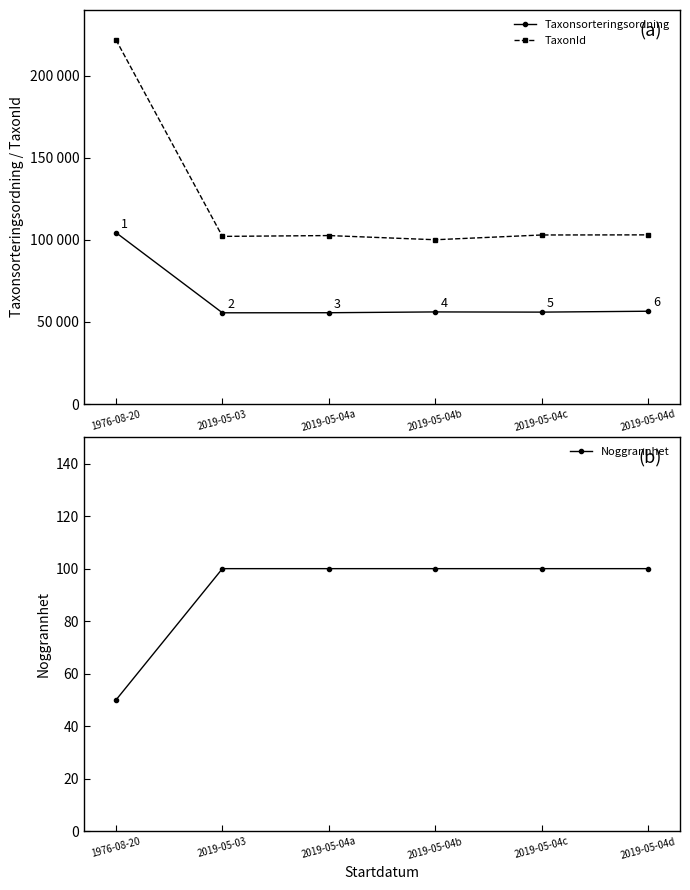

True or false: Taxonsorteringsordning has more than 2 interior local peaks.

False